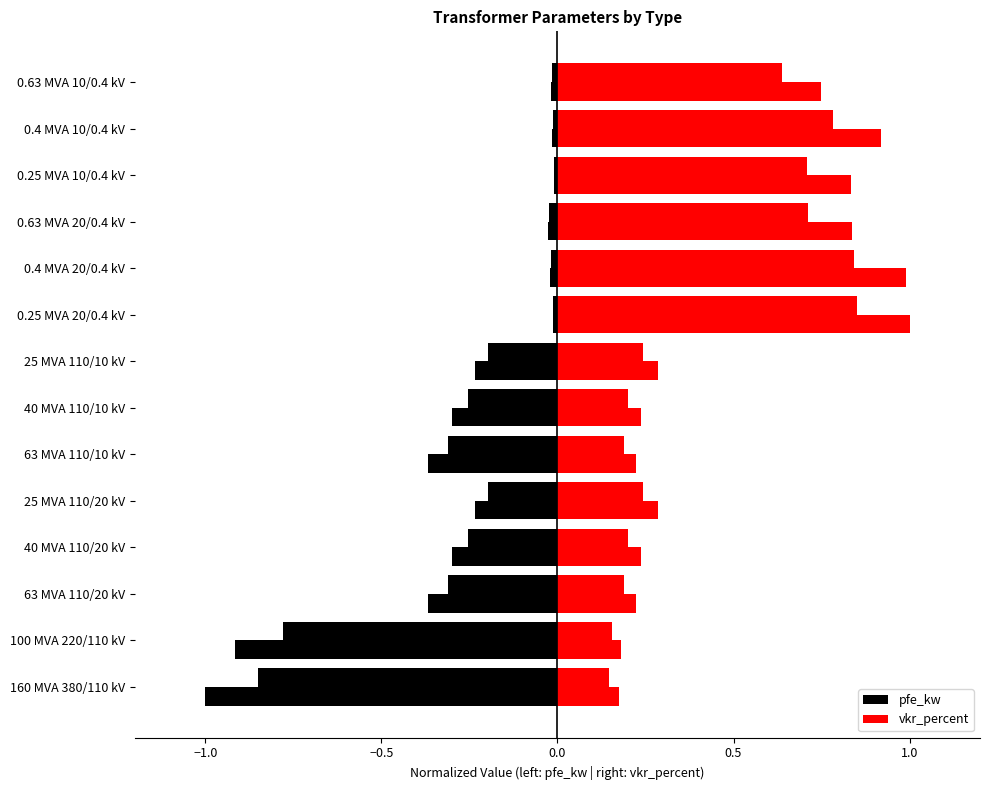

Is the value of vkr_percent at 0.4 MVA 20/0.4 kV greater than the value of pfe_kw at 0.63 MVA 20/0.4 kV?

Yes